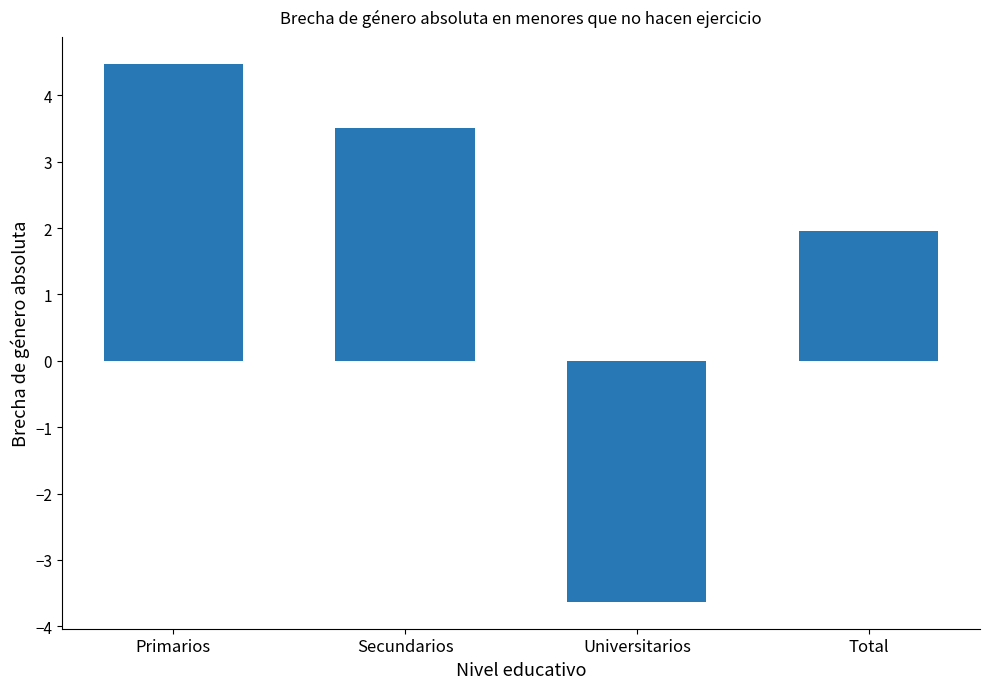

The chart shows a value of 3.5 at Secundarios. True or false?

True